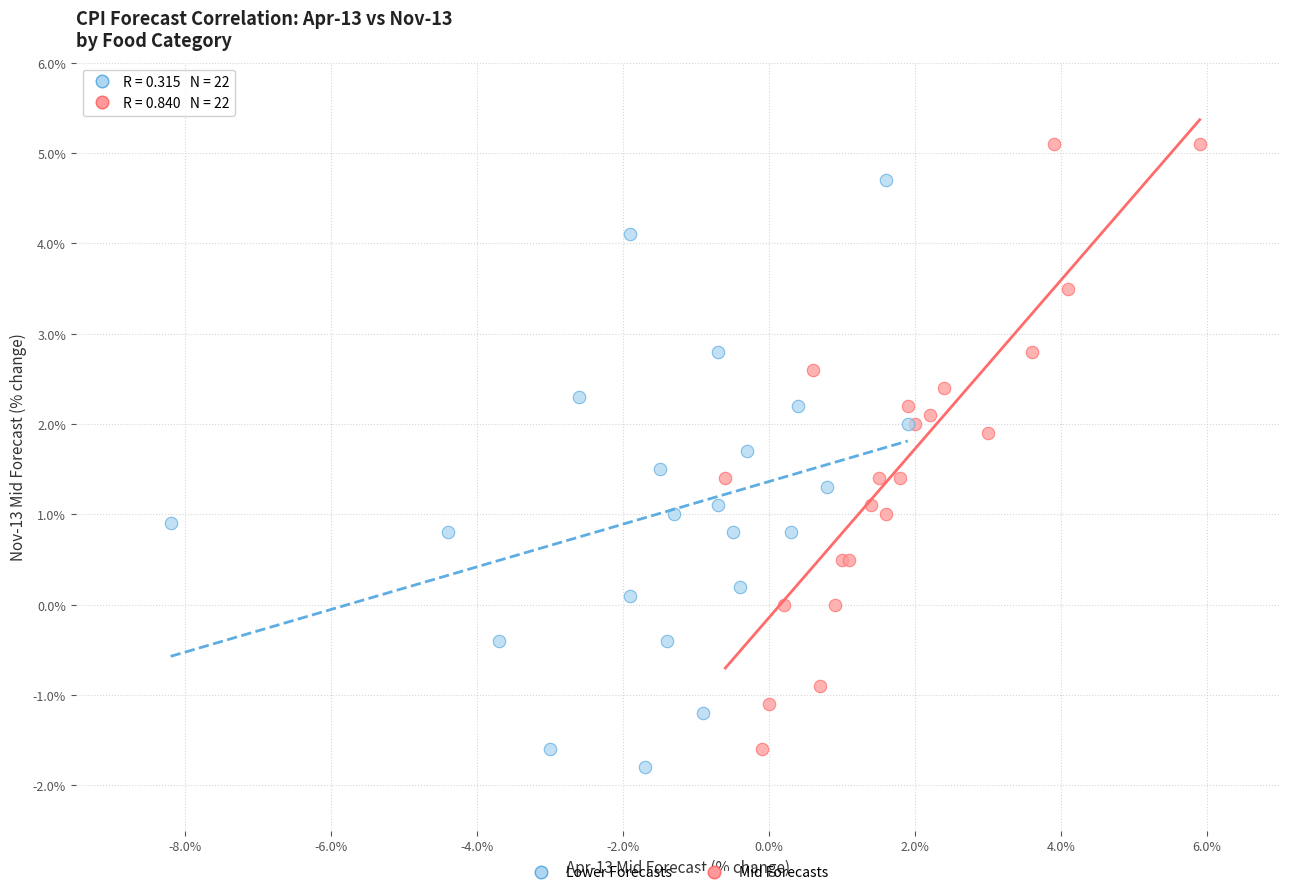

Which series has the largest Y range (max minus min)?

Mid Forecasts